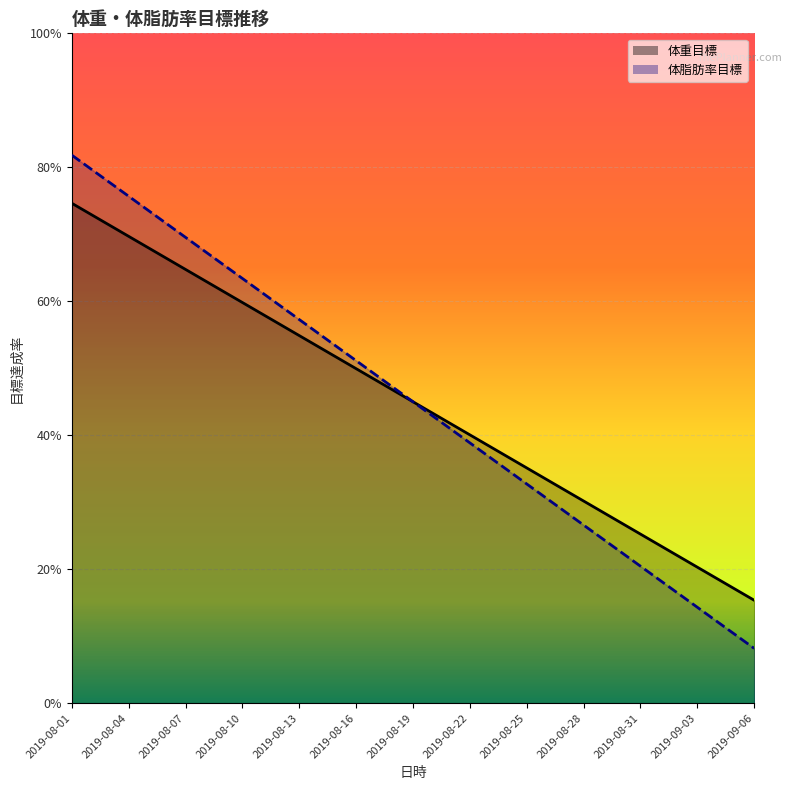

What is the difference between the maximum and minimum values in the 体重目標 series?

0.6